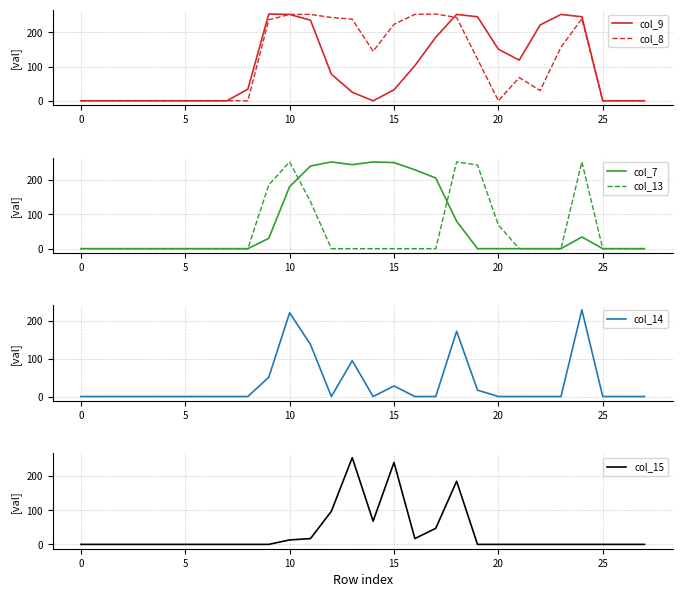

The col_15 series shows 0 at 8. True or false?

True